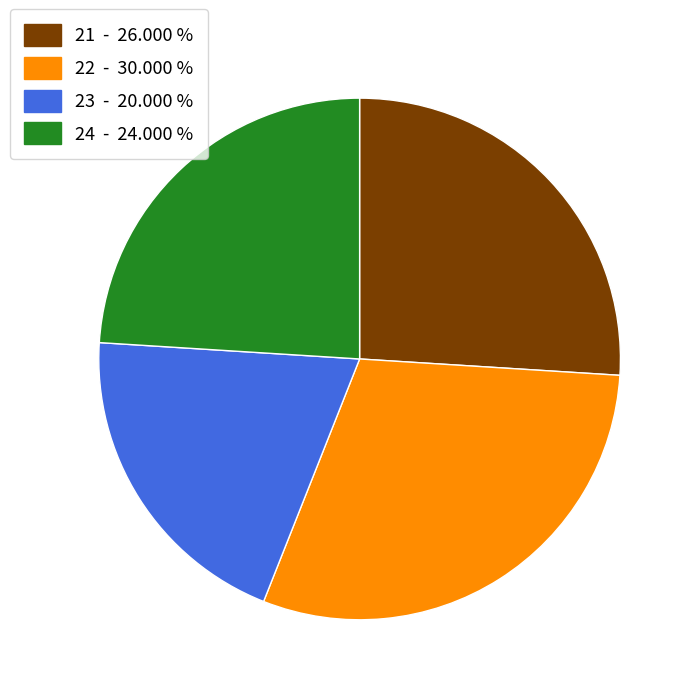

Which category has the biggest portion of the pie?

22